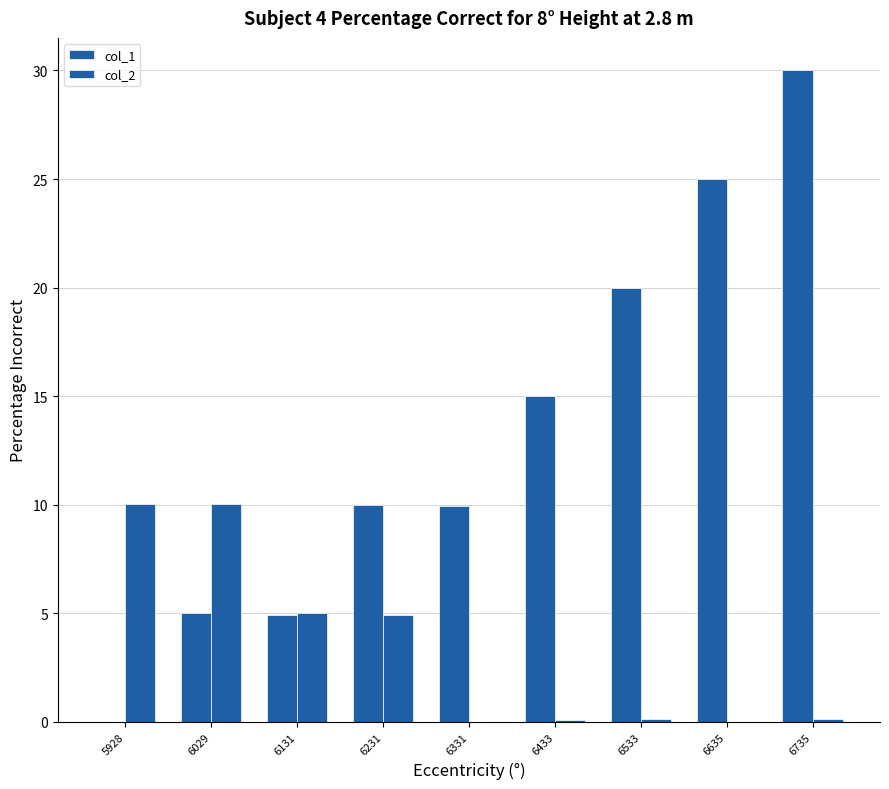

What is the spread (max minus min) of values at 6735?

29.9